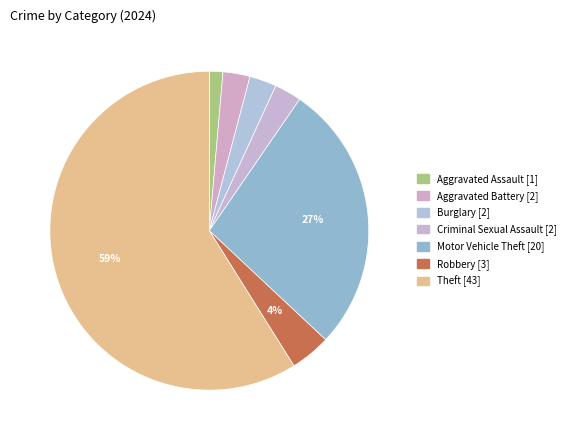

How many slices are in this pie chart?

7